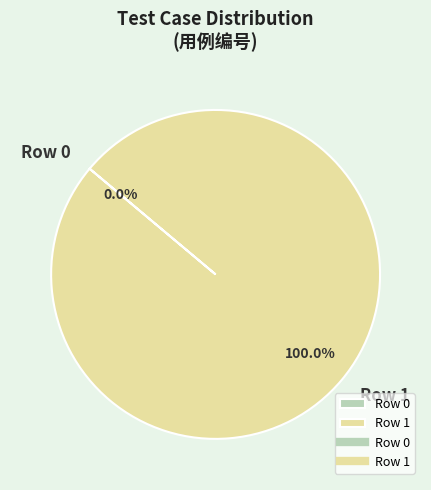

Is there any slice that represents more than half of the pie?

Yes